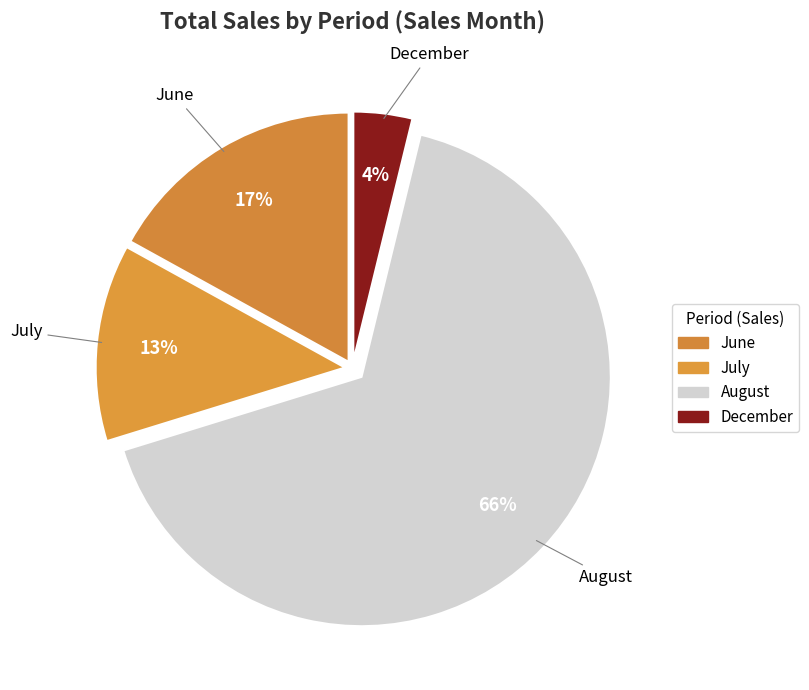

How many slices are in this pie chart?

4